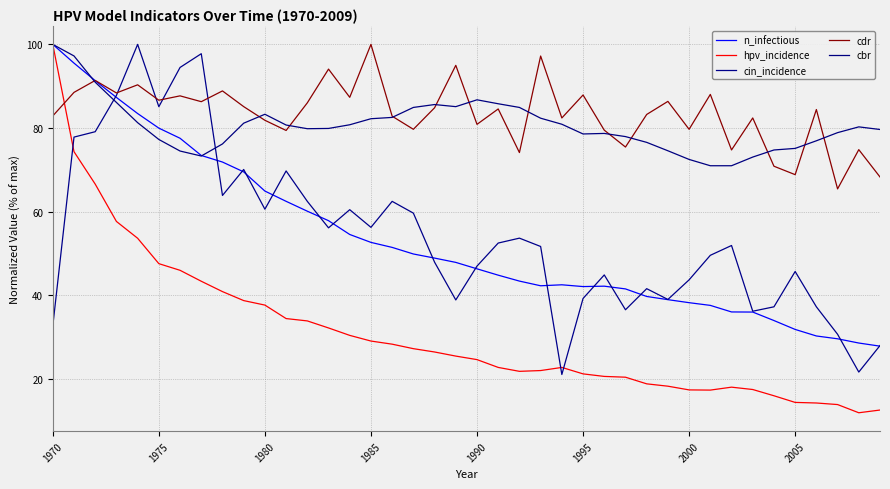

How many interior local valleys does the cdr series have?

14